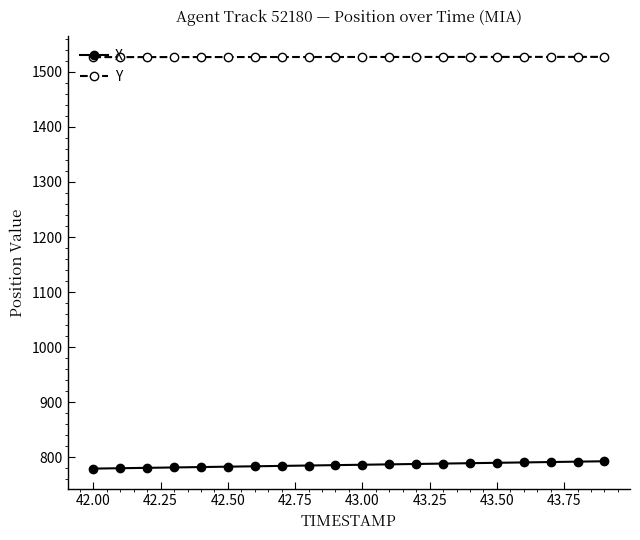

What are all the series names shown in the legend?

X, Y